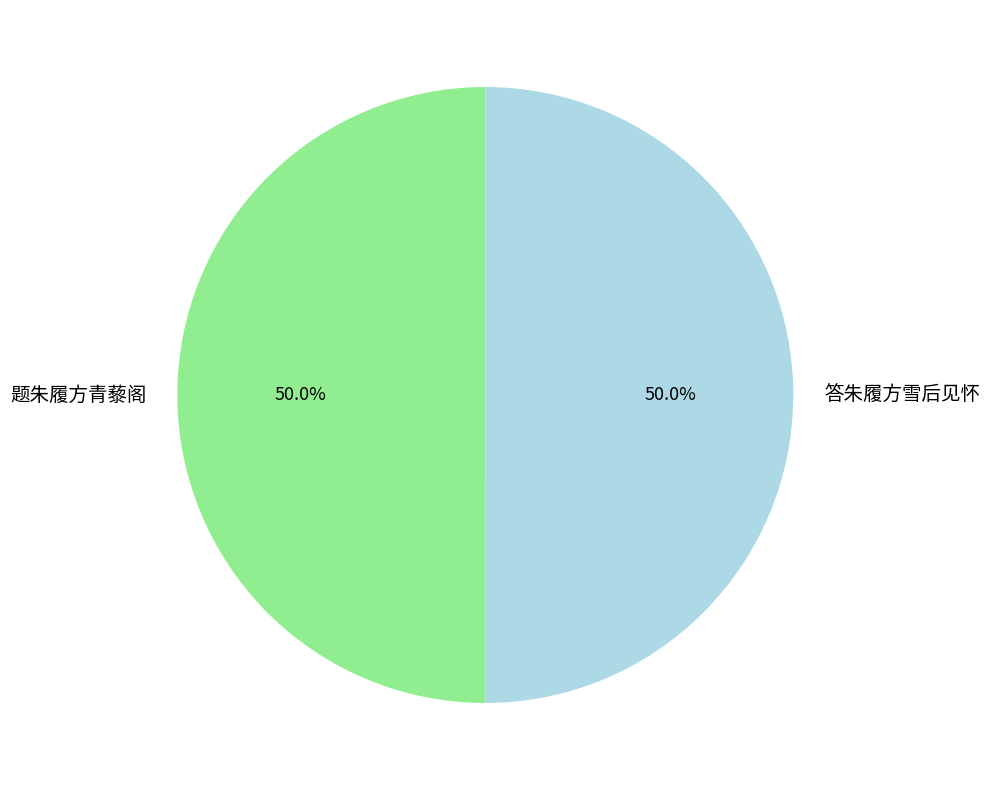

Approximately how many times larger is the value at 答朱履方雪后见怀 compared to 题朱履方青藜阁?

1.0